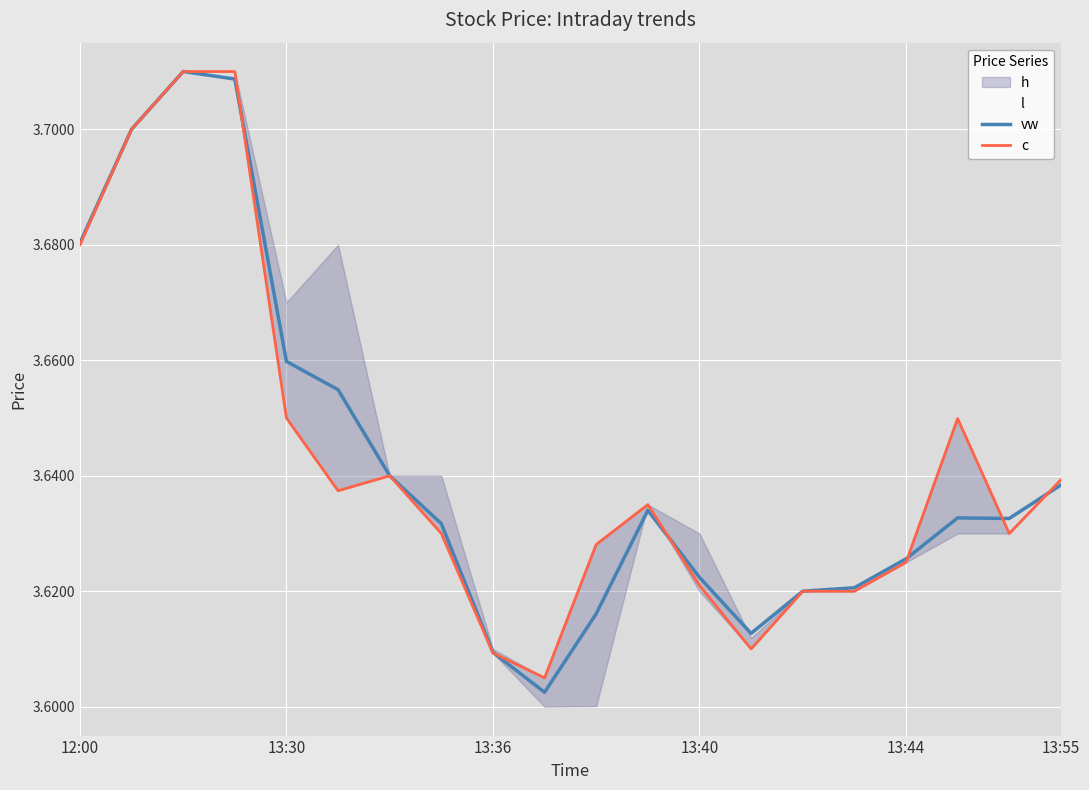

How many interior local peaks does the vw series have?

3